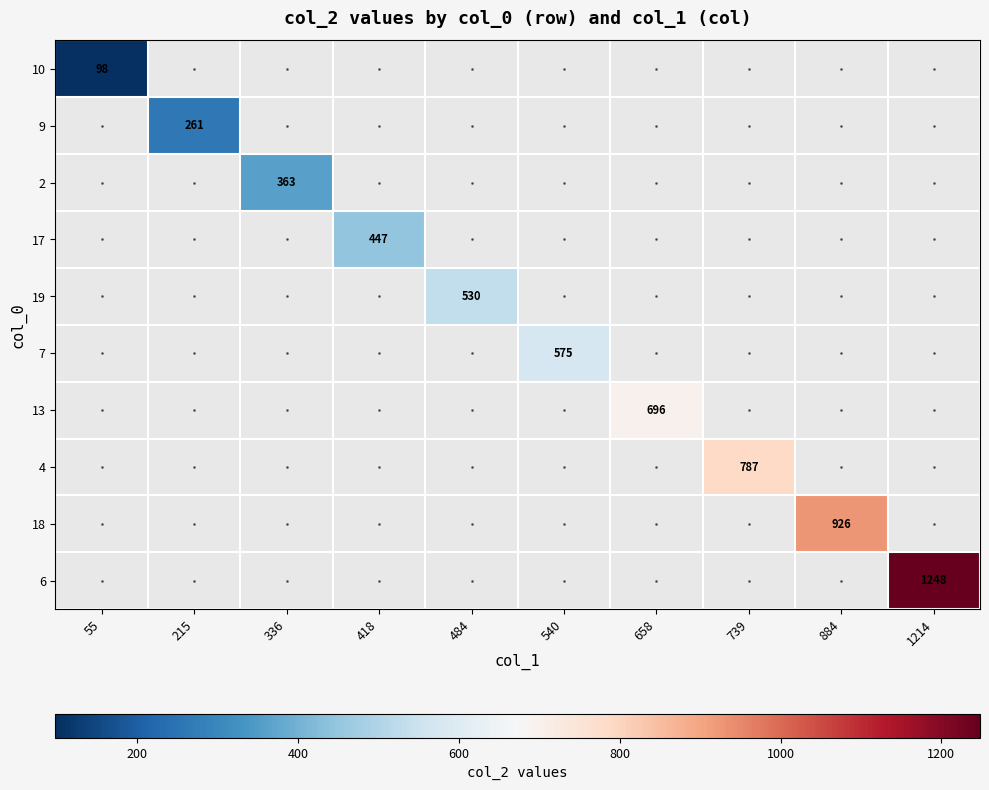

True or false: 7 has a value of 319 at 540.

False